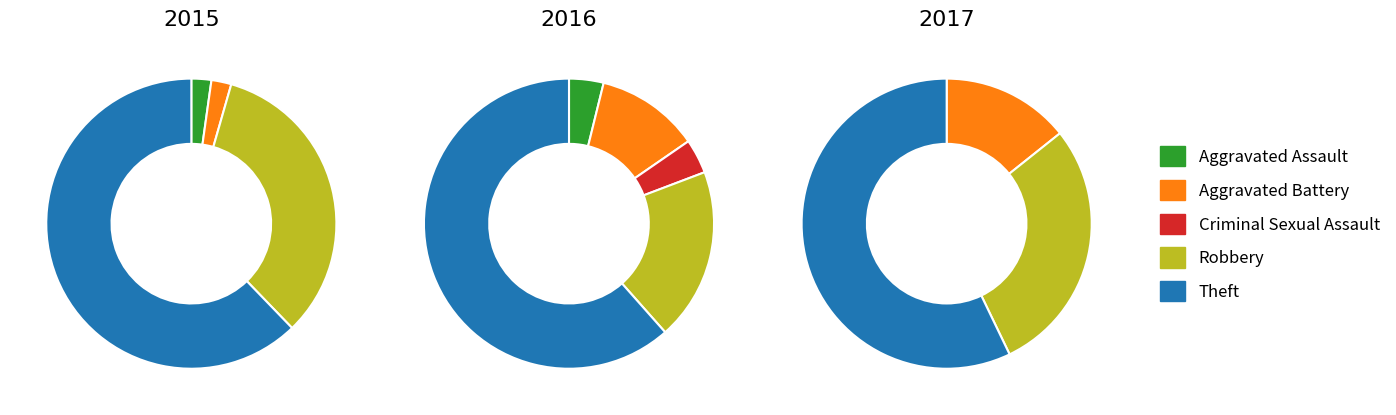

How much of the chart is everything except Aggravated Assault?

97.8%